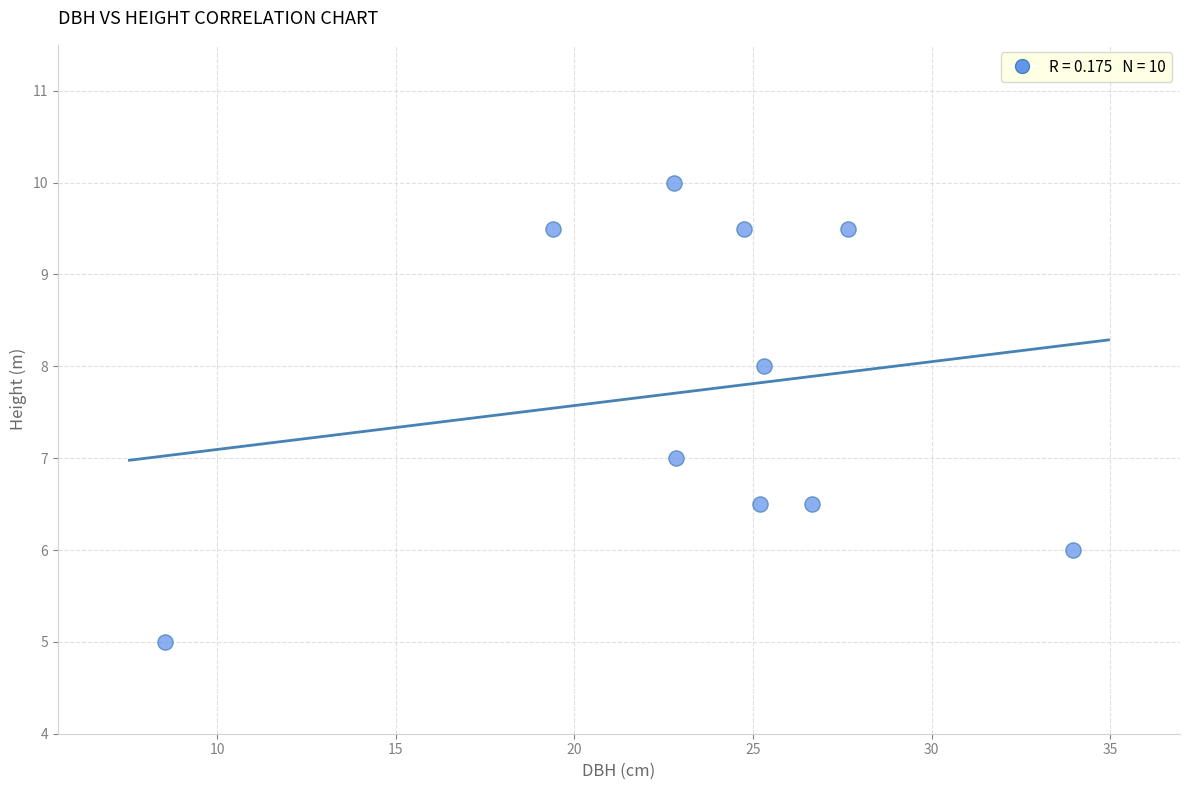

What is the range of X values (max minus min)?

25.4